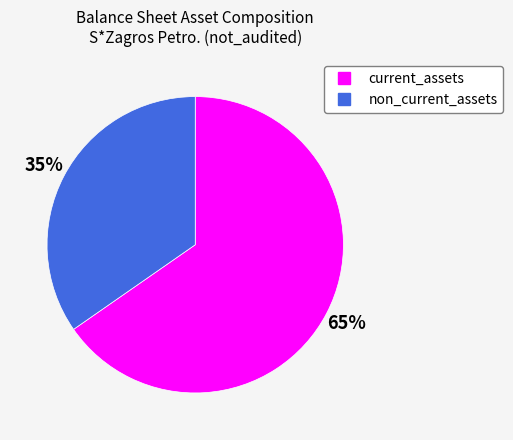

Does any single category account for the majority?

Yes